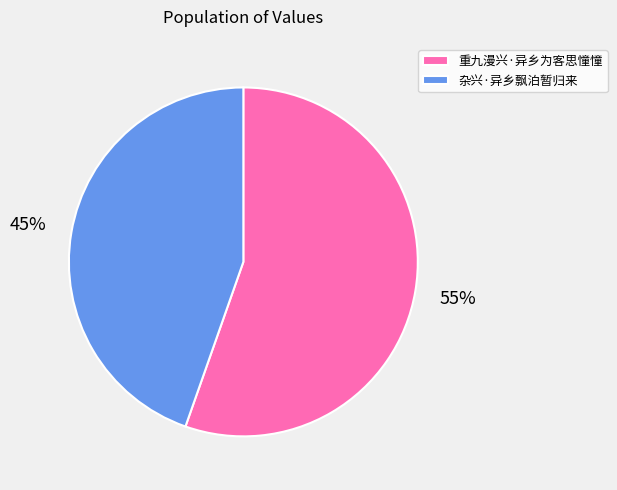

Do 重九漫兴·异乡为客思憧憧 and 杂兴·异乡飘泊暂归来 together represent more than half of the pie?

Yes